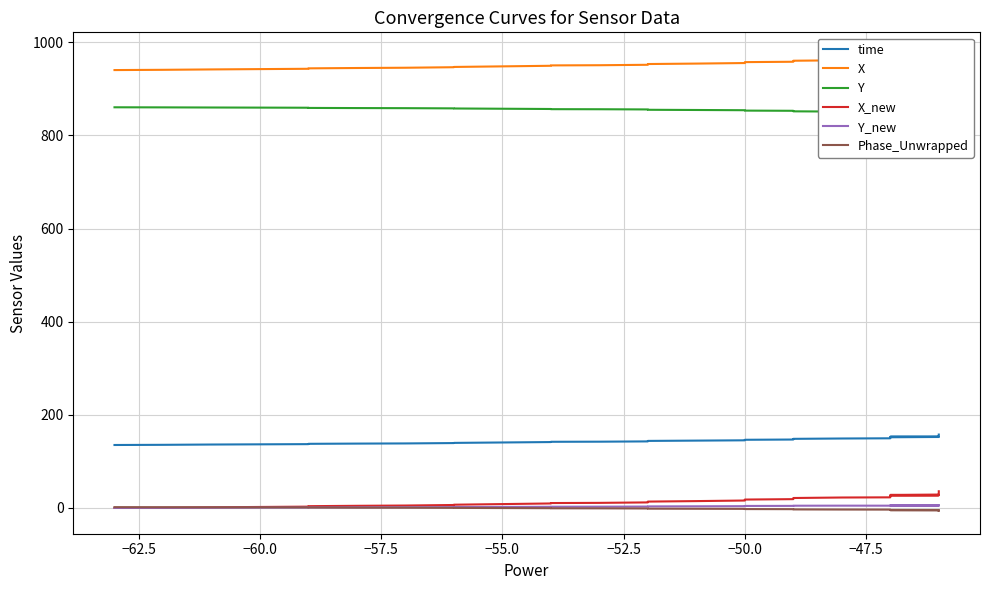

Which series has the widest spread of values?

X_new